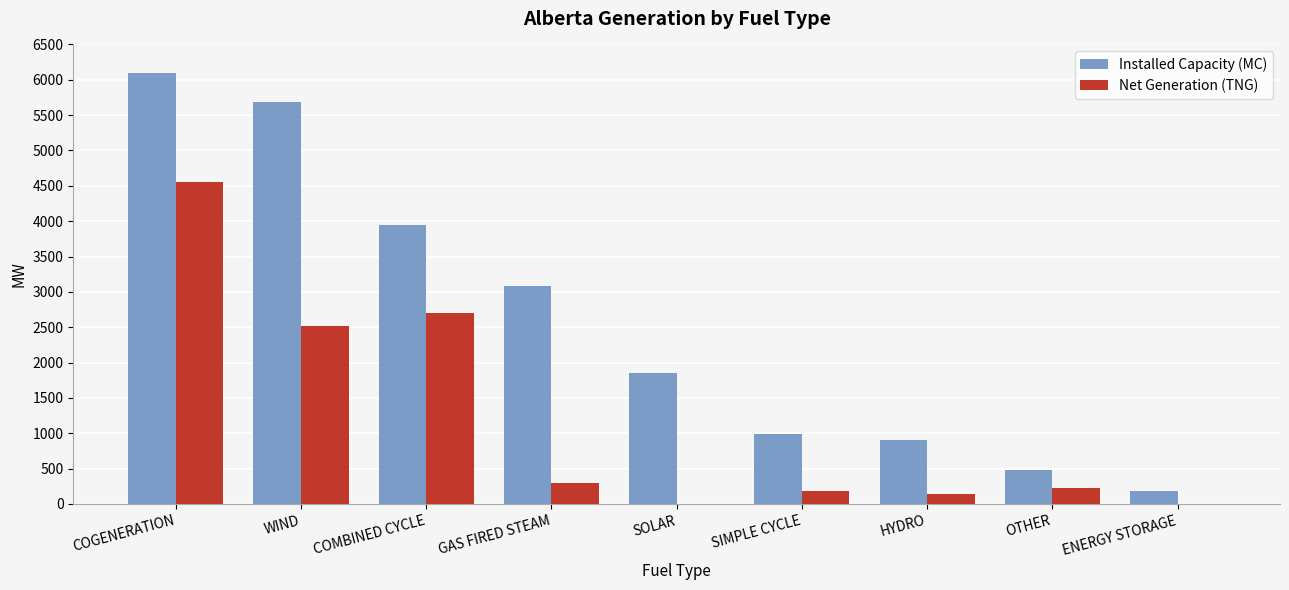

Which series changed the most between WIND and SIMPLE CYCLE?

Installed Capacity (MC)